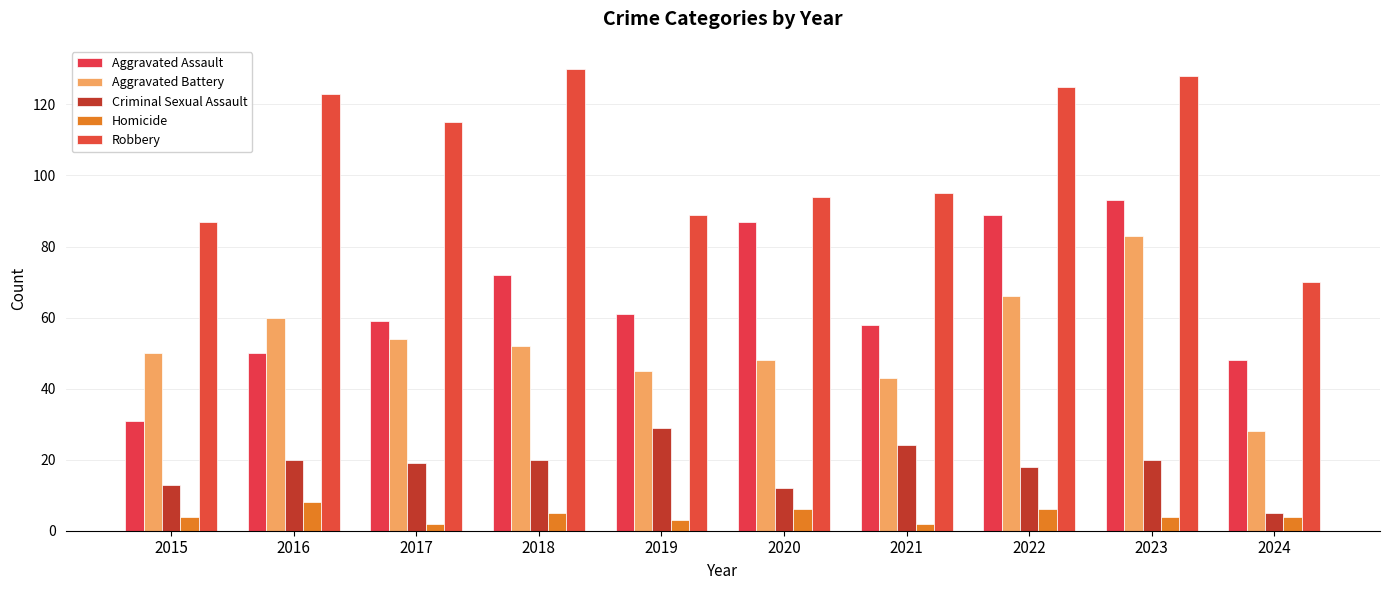

Is the value of Aggravated Assault at 2019 greater than the value of Criminal Sexual Assault at 2023?

Yes